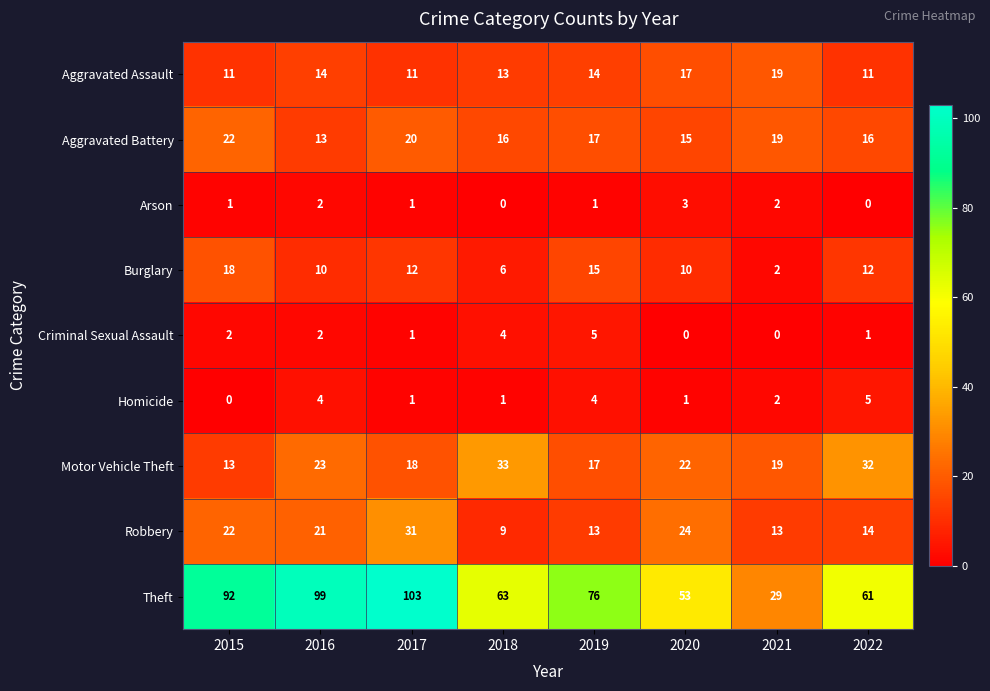

The value of Aggravated Battery at 2020 is 15. True or false?

True